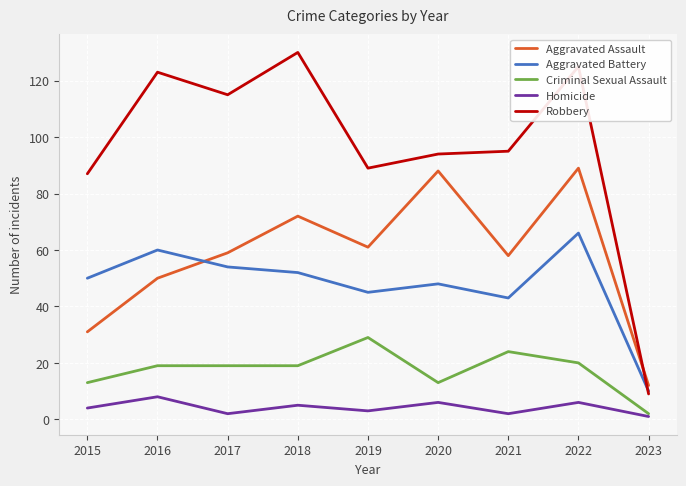

What is the sum of all Robbery values?

867